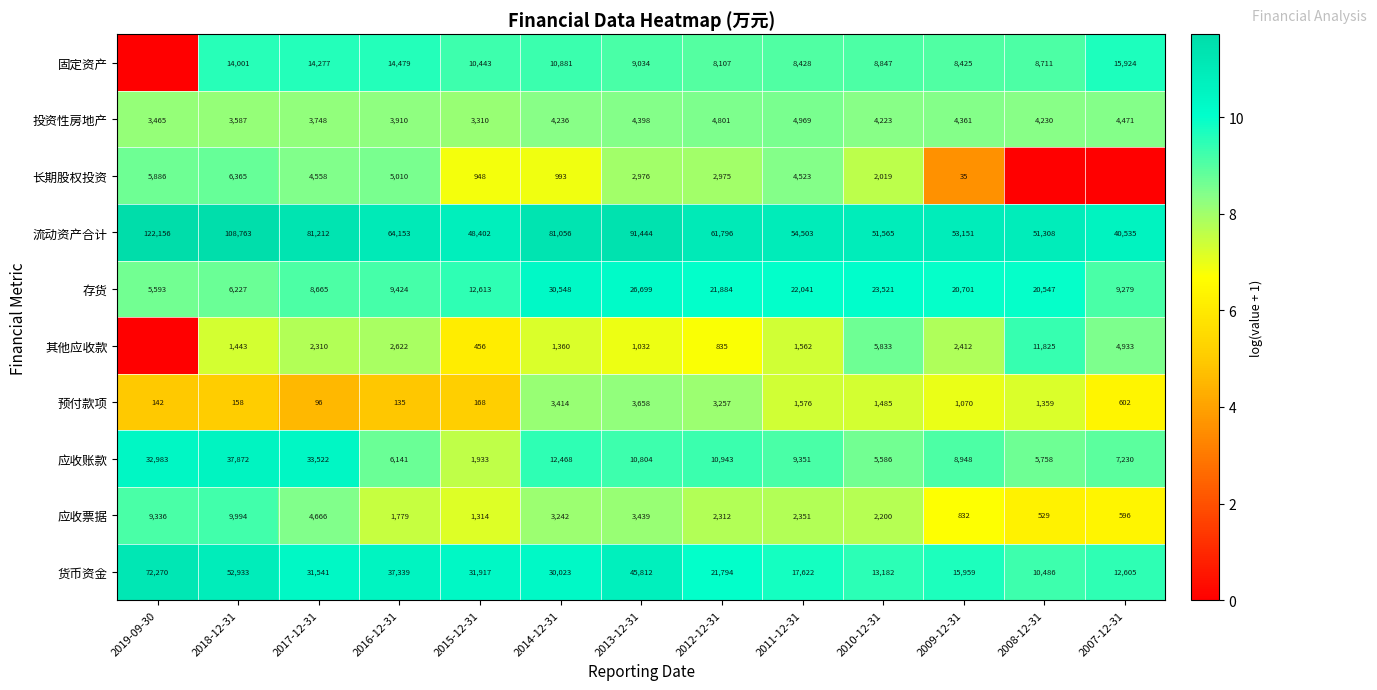

Rank the series at 2013-12-31 from lowest to highest value.

其他应收款, 长期股权投资, 应收票据, 预付款项, 投资性房地产, 固定资产, 应收账款, 存货, 货币资金, 流动资产合计